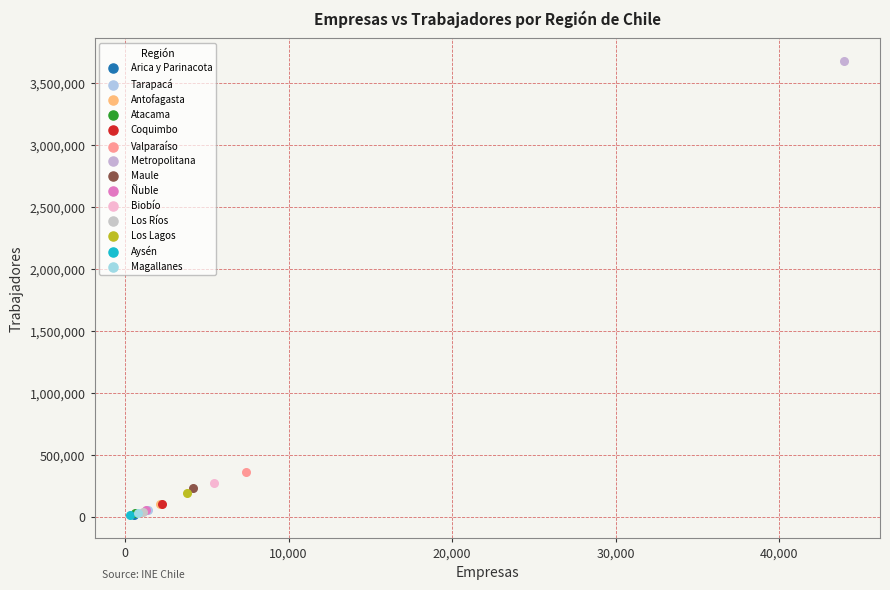

What are all the series names shown in the legend?

Arica y Parinacota, Tarapacá, Antofagasta, Atacama, Coquimbo, Valparaíso, Metropolitana, Maule, Ñuble, Biobío, Los Ríos, Los Lagos, Aysén, Magallanes